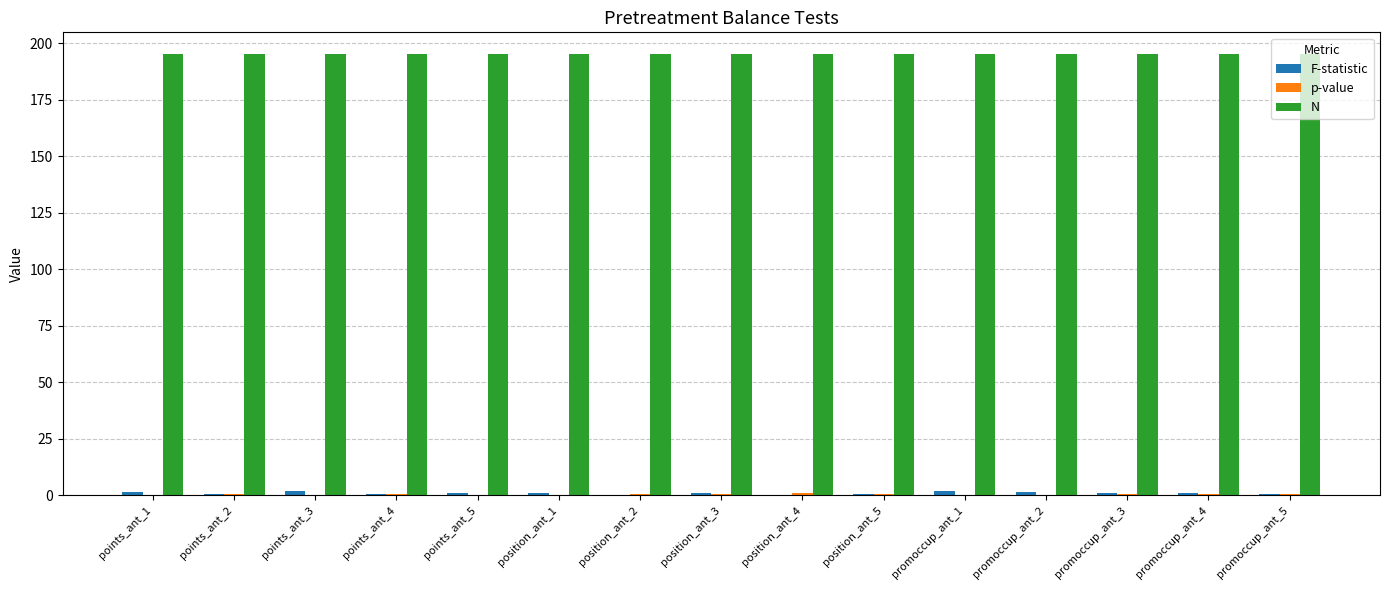

Are the bars horizontal?

No